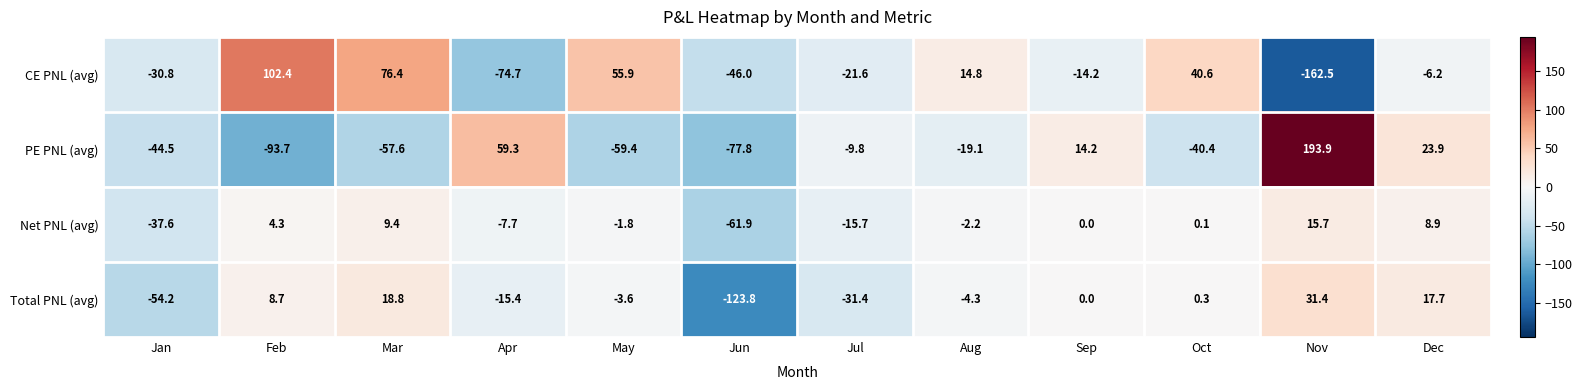

Which series changed the most between Jun and Nov?

PE PNL (avg)